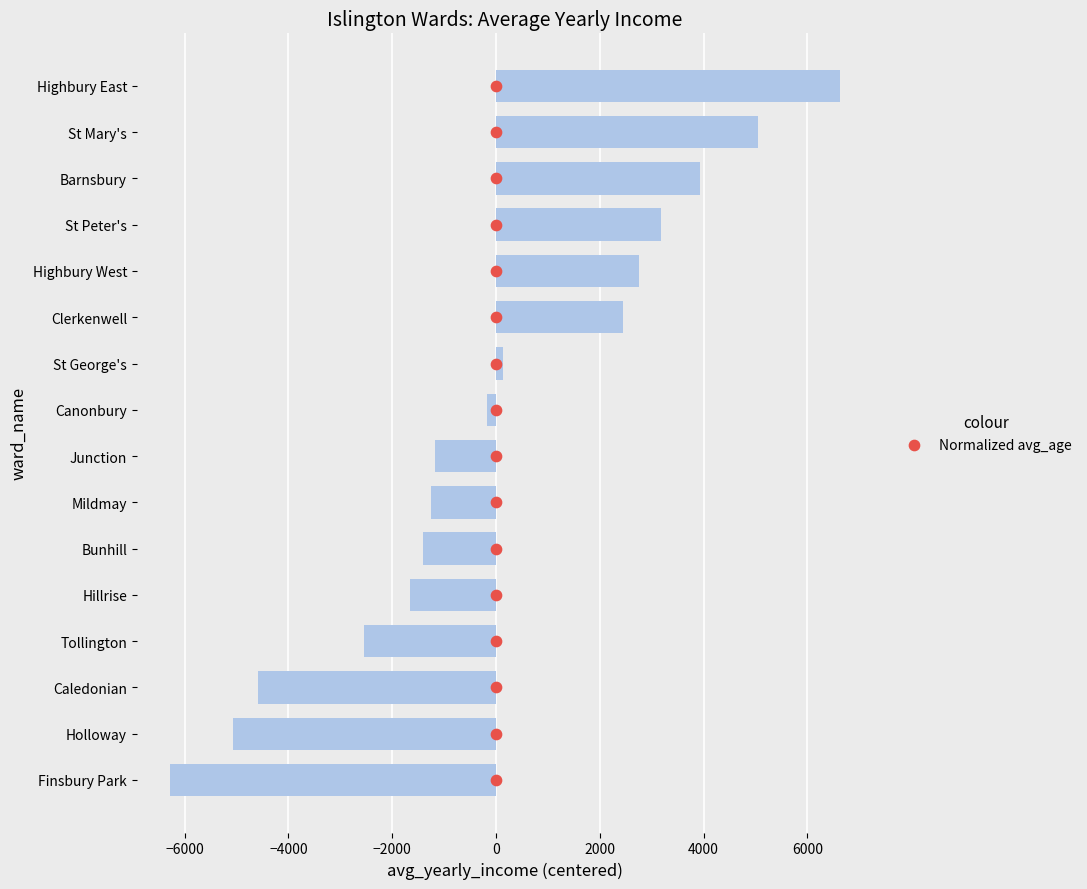

Is the value of avg_yearly_income at 14 greater than the value of Normalized avg_age at −2000?

Yes